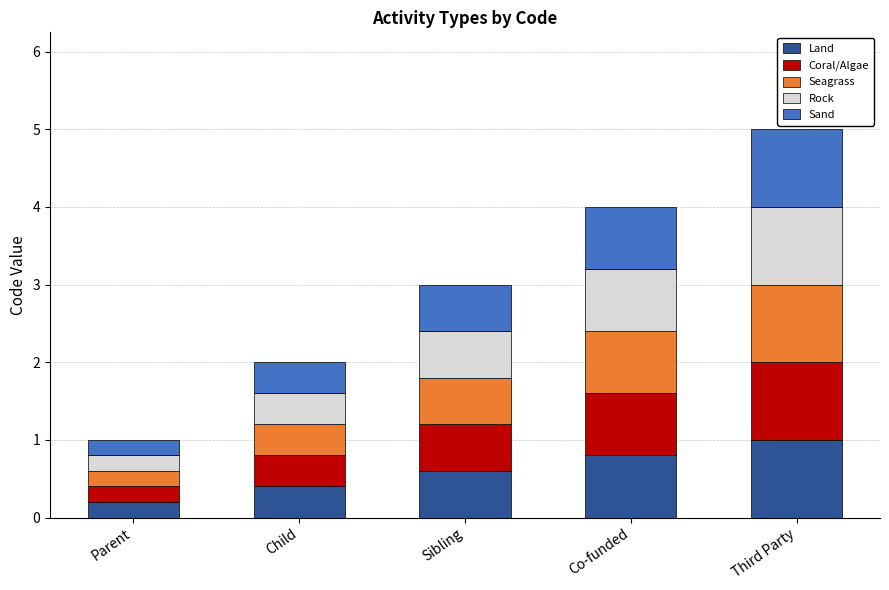

The Land series shows 0.4 at Child. True or false?

True